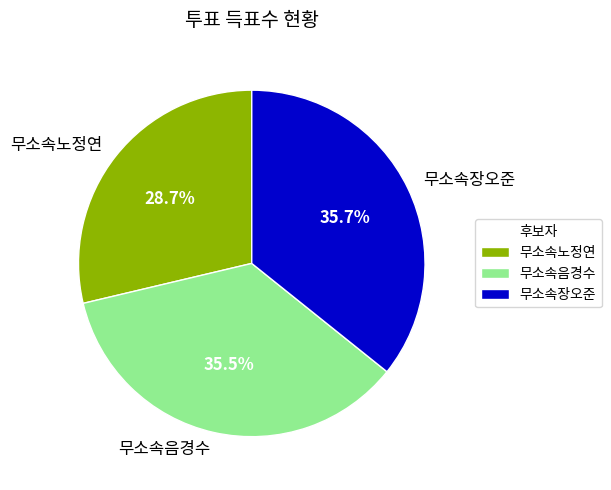

What percentage is the 무소속노정연 slice, to the nearest percent?

29%